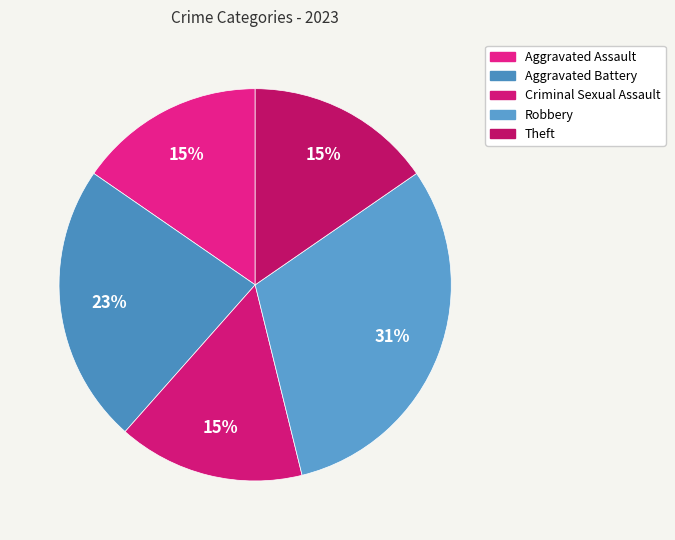

Is there a majority slice in this chart?

No